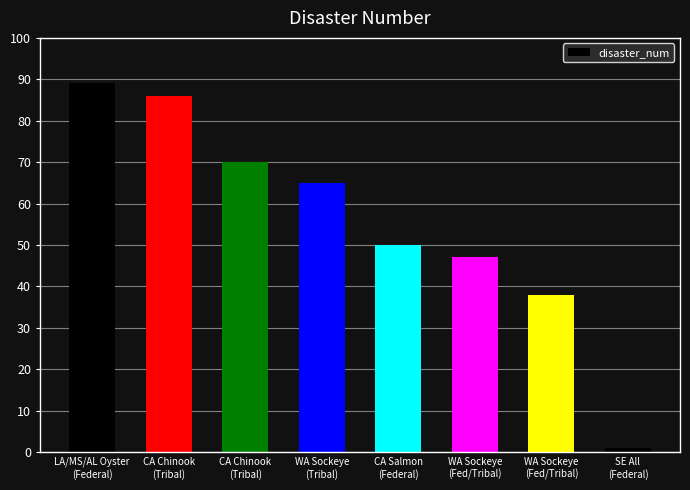

Between SE All
(Federal) and CA Salmon
(Federal), which is larger?

CA Salmon
(Federal)